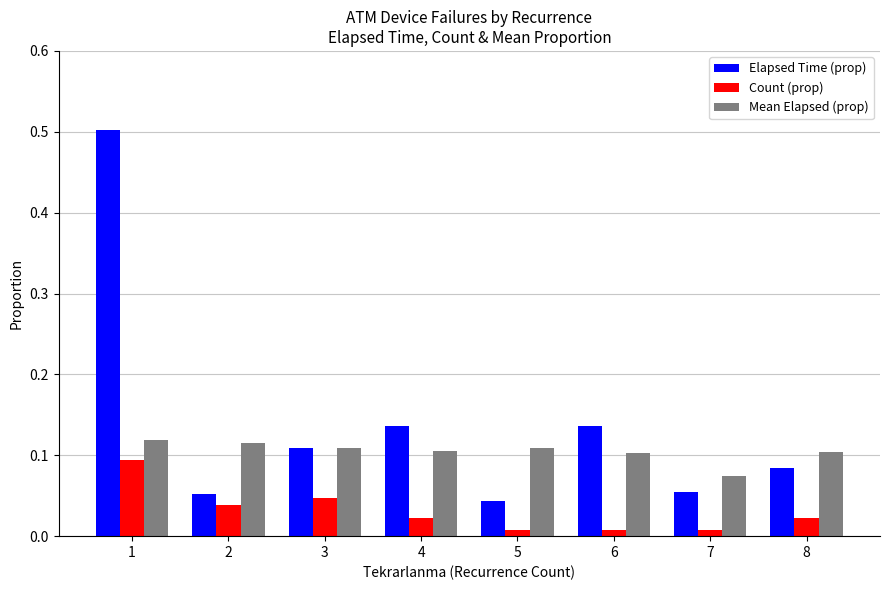

Between 6 and 7, which series saw the biggest shift?

Elapsed Time (prop)